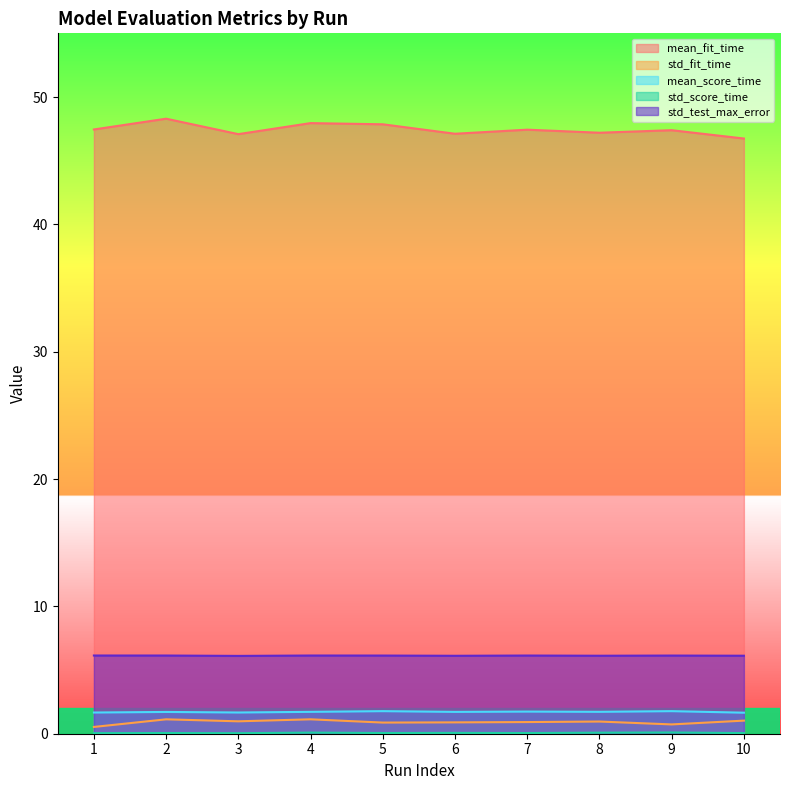

How many lines are shown in the chart?

5